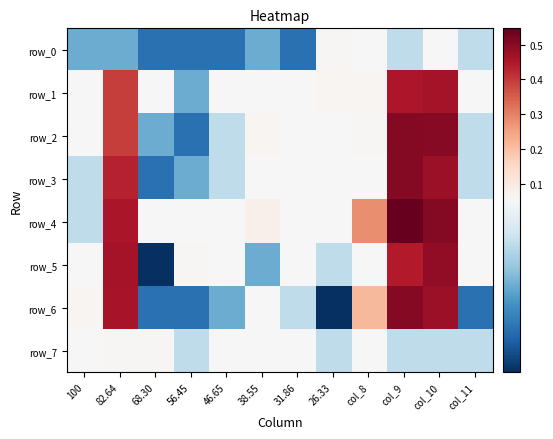

Between col_8 and 31.86, which is larger?

col_8